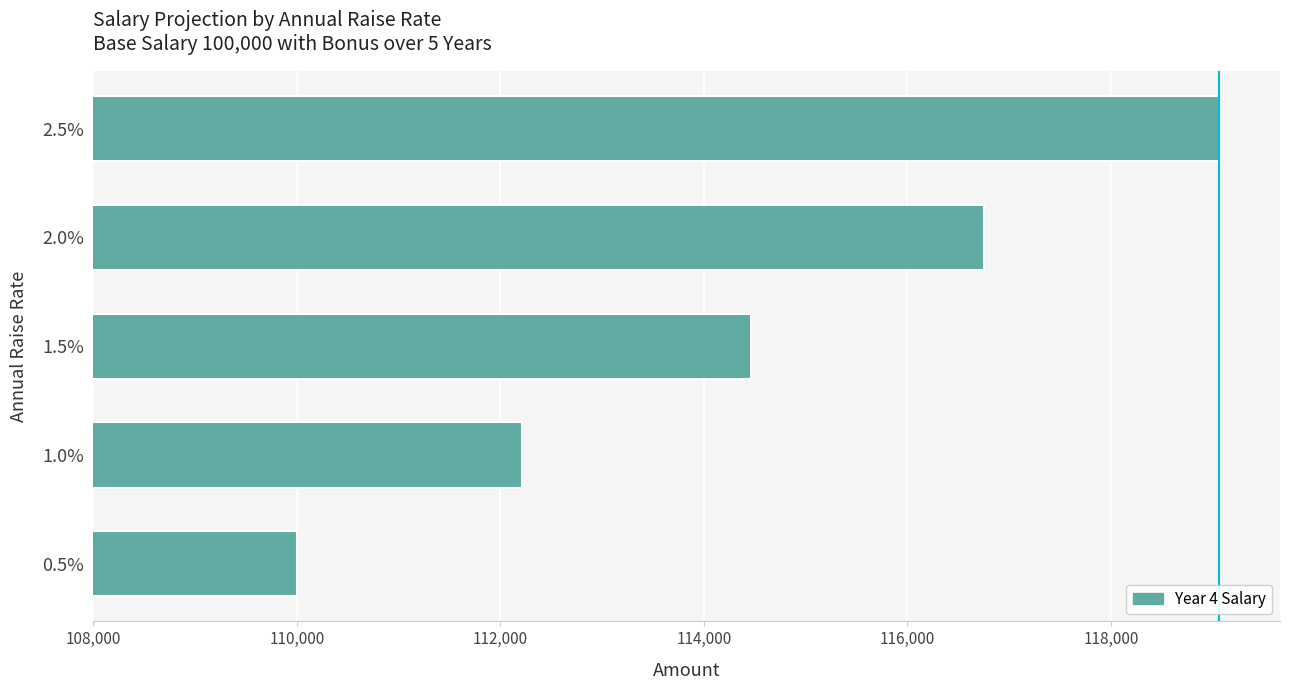

List the labels in order of value, smallest first.

0.5%, 1.0%, 1.5%, 2.0%, 2.5%